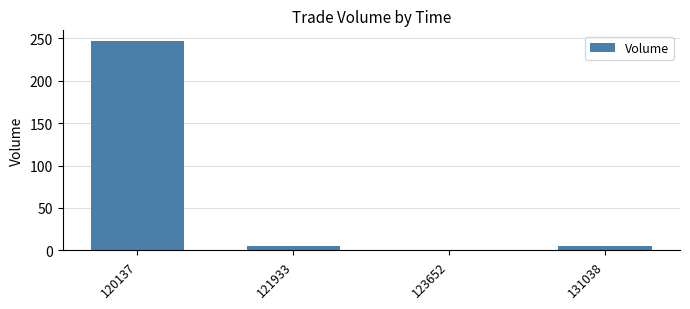

At which category does the chart reach its peak across all series?

120137